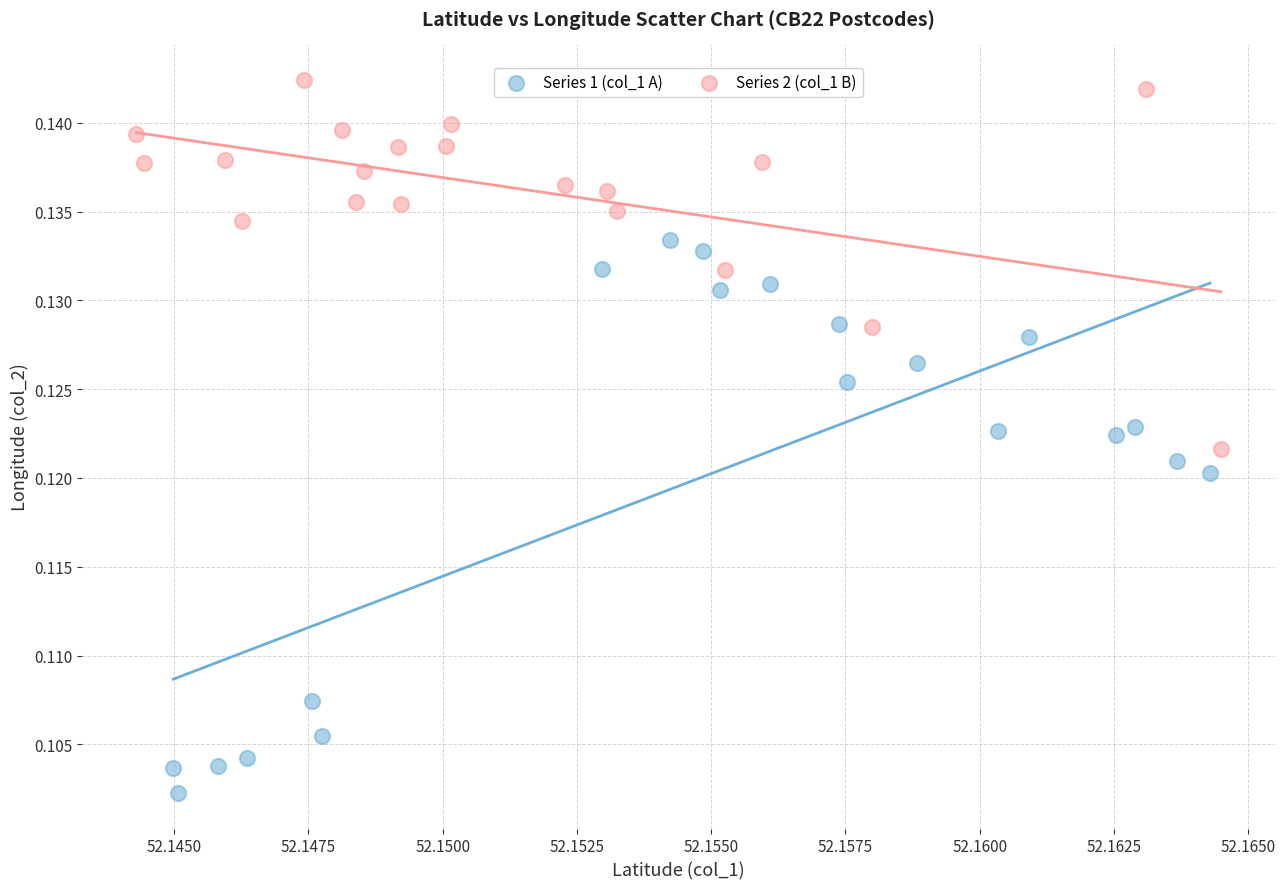

Which series reaches the minimum Y coordinate?

Series 1 (col_1 A)